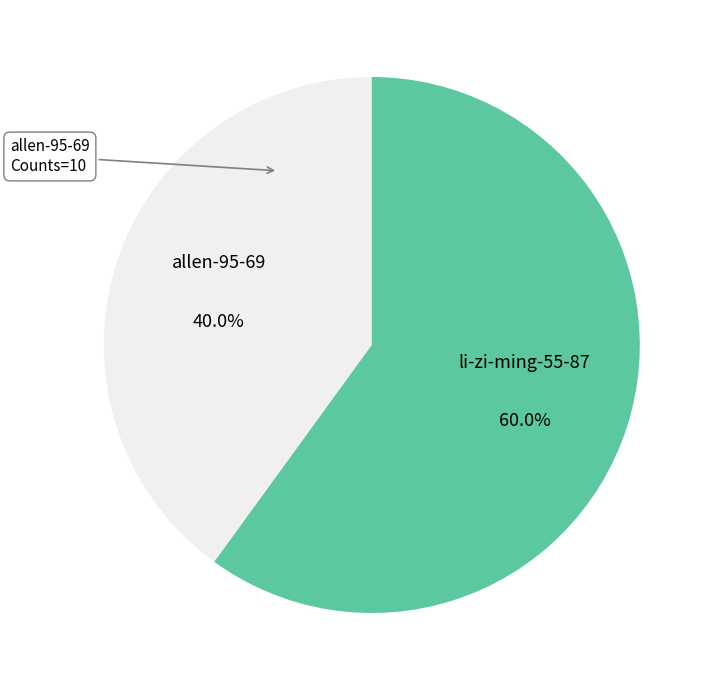

What is the majority slice?

li-zi-ming-55-87